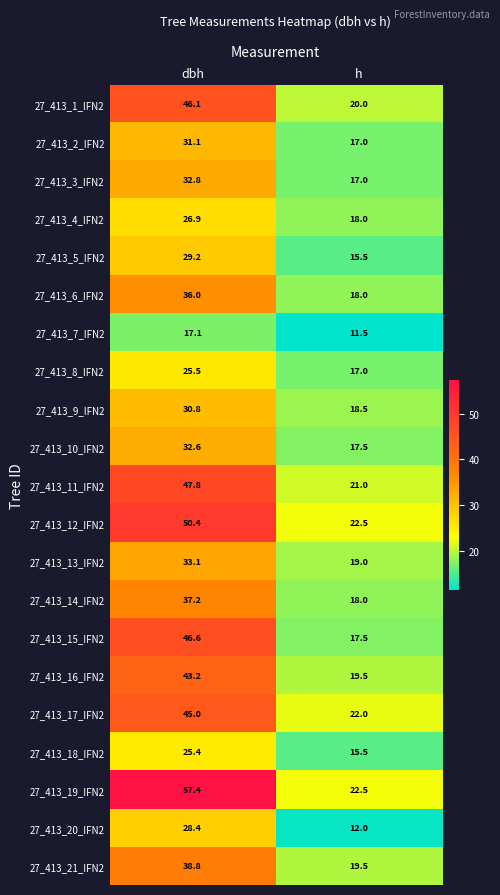

Rank the series by their maximum value, from highest to lowest.

27_413_19_IFN2, 27_413_12_IFN2, 27_413_11_IFN2, 27_413_15_IFN2, 27_413_1_IFN2, 27_413_17_IFN2, 27_413_16_IFN2, 27_413_21_IFN2, 27_413_14_IFN2, 27_413_6_IFN2, 27_413_13_IFN2, 27_413_3_IFN2, 27_413_10_IFN2, 27_413_2_IFN2, 27_413_9_IFN2, 27_413_5_IFN2, 27_413_20_IFN2, 27_413_4_IFN2, 27_413_8_IFN2, 27_413_18_IFN2, 27_413_7_IFN2